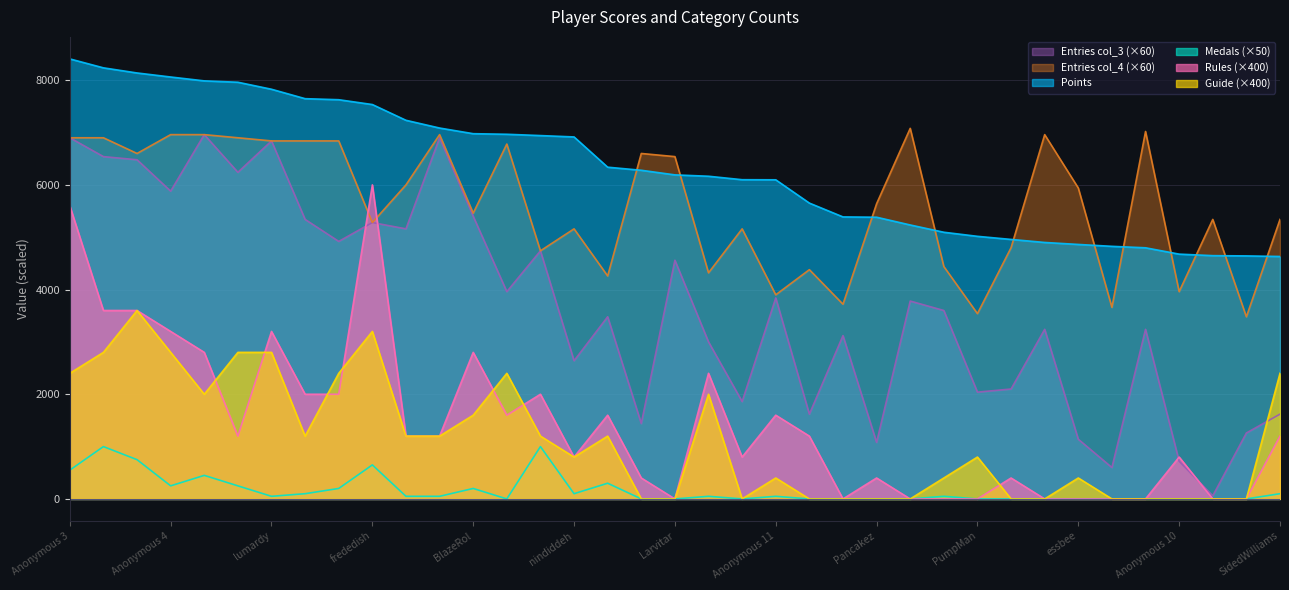

List the labels in order of col_3 value, largest first.

Despin, Anonymous 3, shoutplenty, lumardy, Fech, FoundYourGun, Rimato13, Anonymous 4, BlazeRol, Jpep, frededish, AverageTrey, Anonymous 5, Jer, Larvitar, Anonymous 6, Anonymous 11, Pogonateur, AudioKillers, Inkstar, RSW, Jcool114, Skitch, Weegee, nindiddeh, Jesteq, PumpMan, JJsrl, Ipsen.k, SidedWilliams, Switchmaster64, Siemke, essbee, Pancakez, Anonymous 10, Torcnein, Danieru